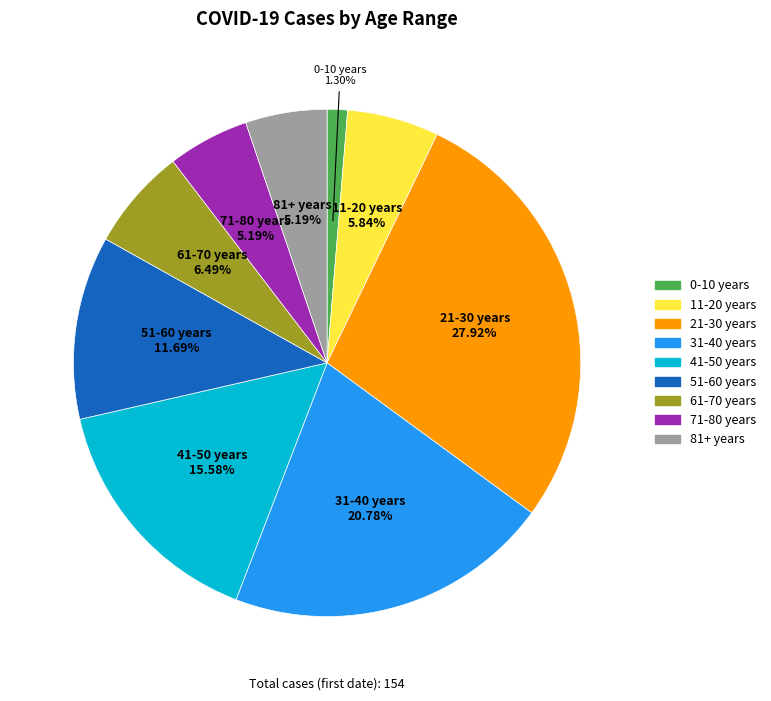

What is the smallest slice in the pie chart?

0-10 years